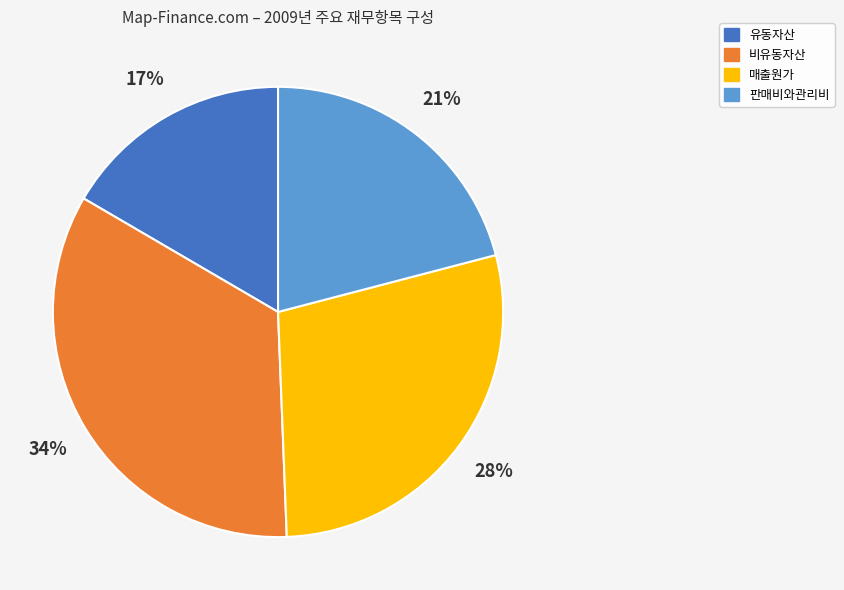

Which category has the biggest portion of the pie?

비유동자산